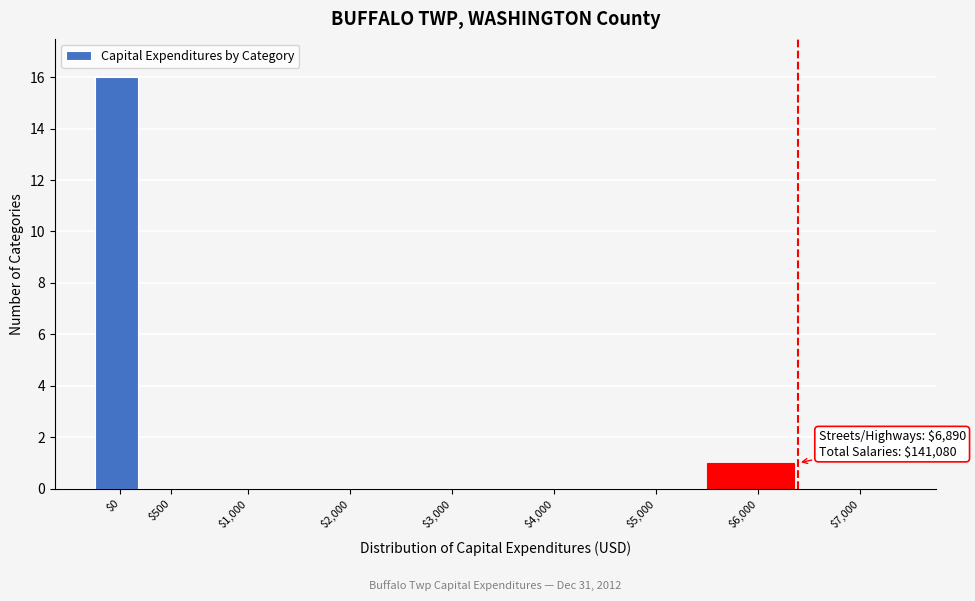

What is the maximum value shown in the chart?

16